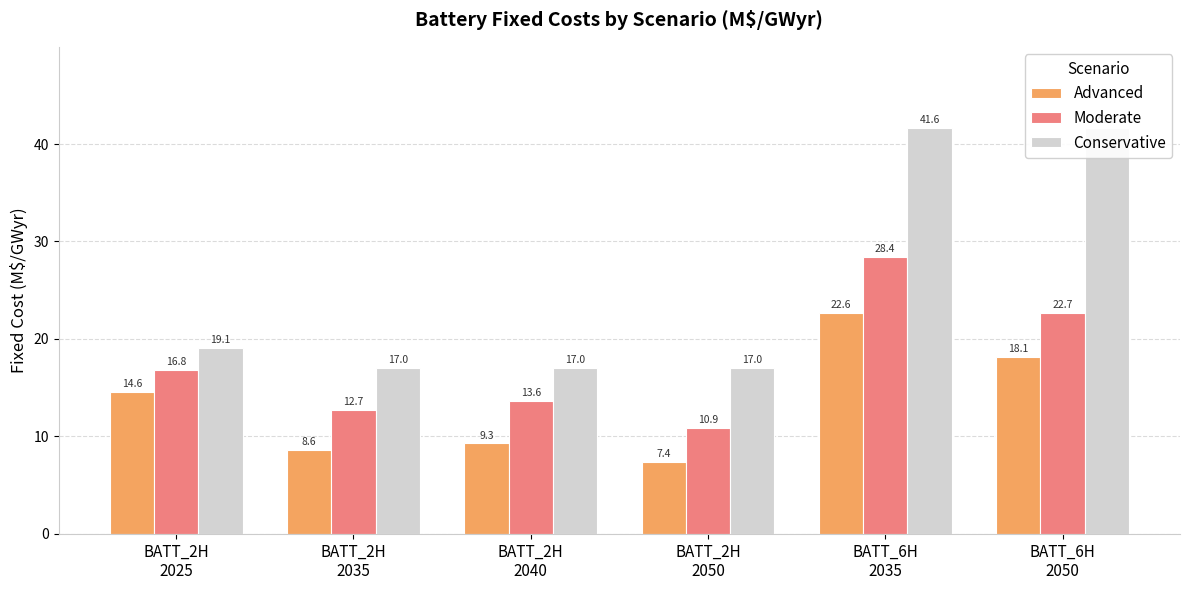

At which category does the chart reach its minimum across all series?

BATT_2H
2050